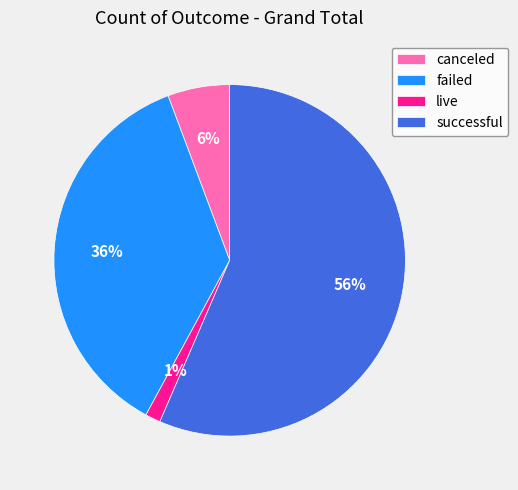

Which has a higher value, successful or canceled?

successful